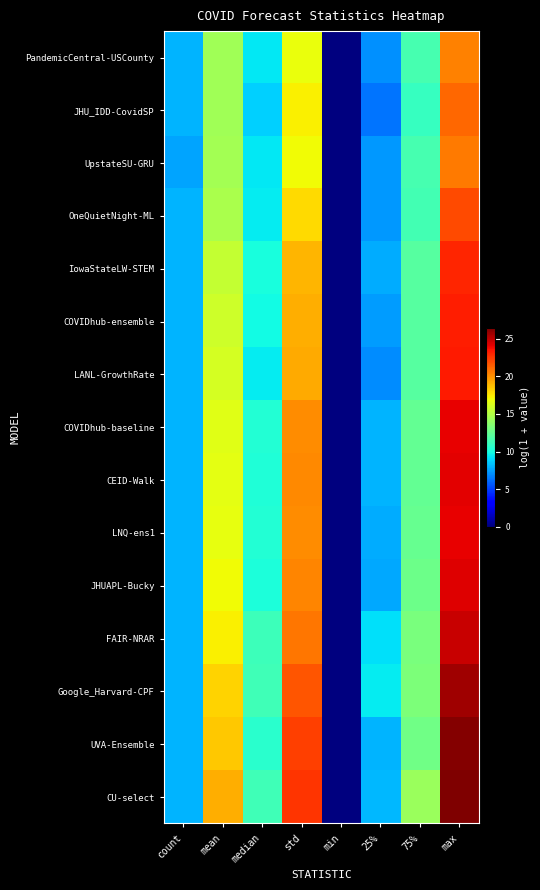

At which category is the sum across all series the highest?

max